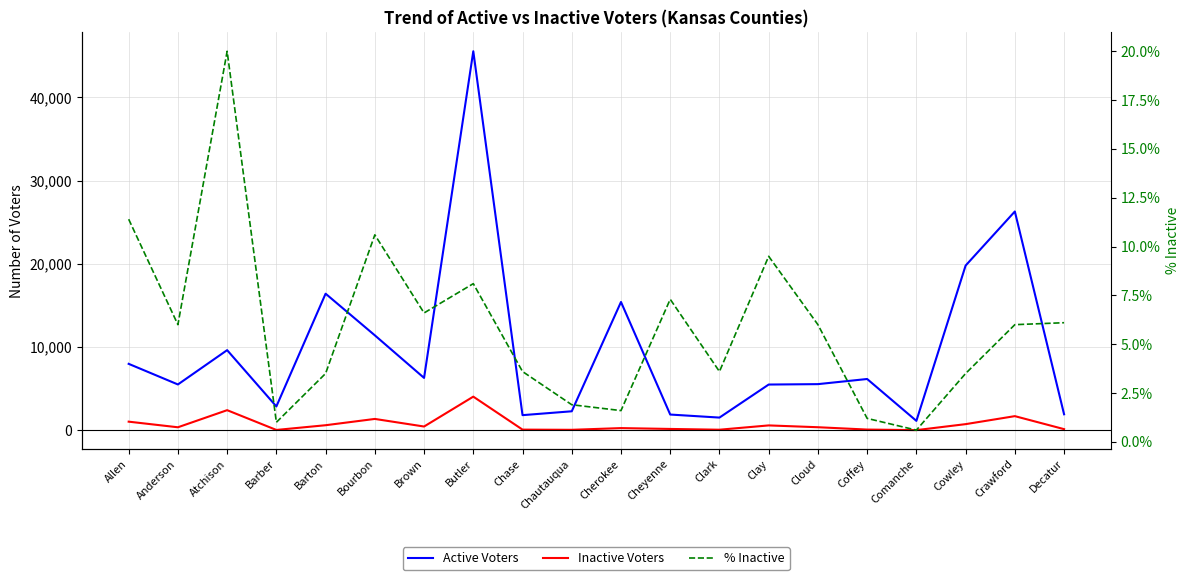

List the series in order of their peak value, highest first.

Active Voters, Inactive Voters, % Inactive